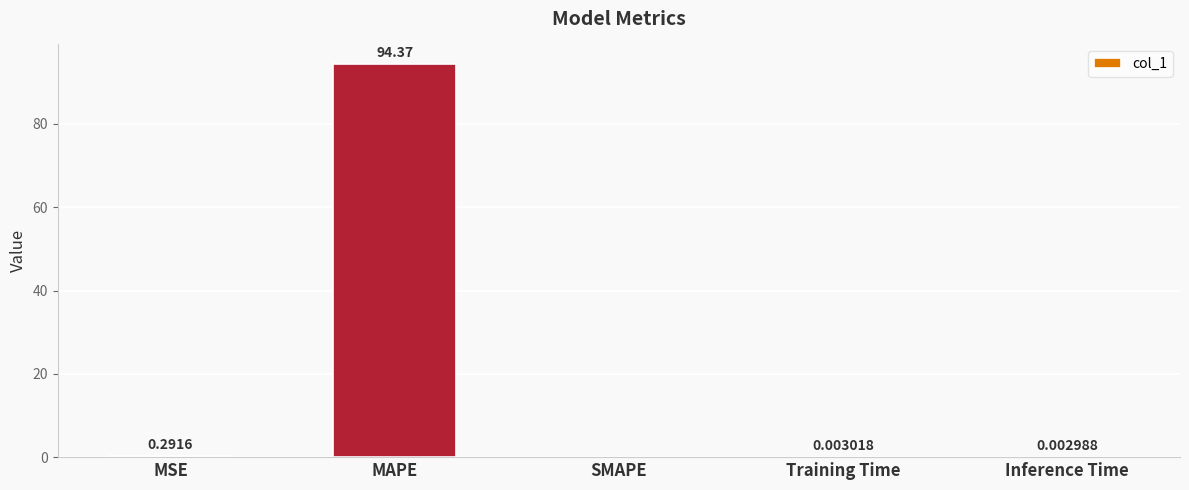

Which label corresponds to the largest value in the chart?

MAPE